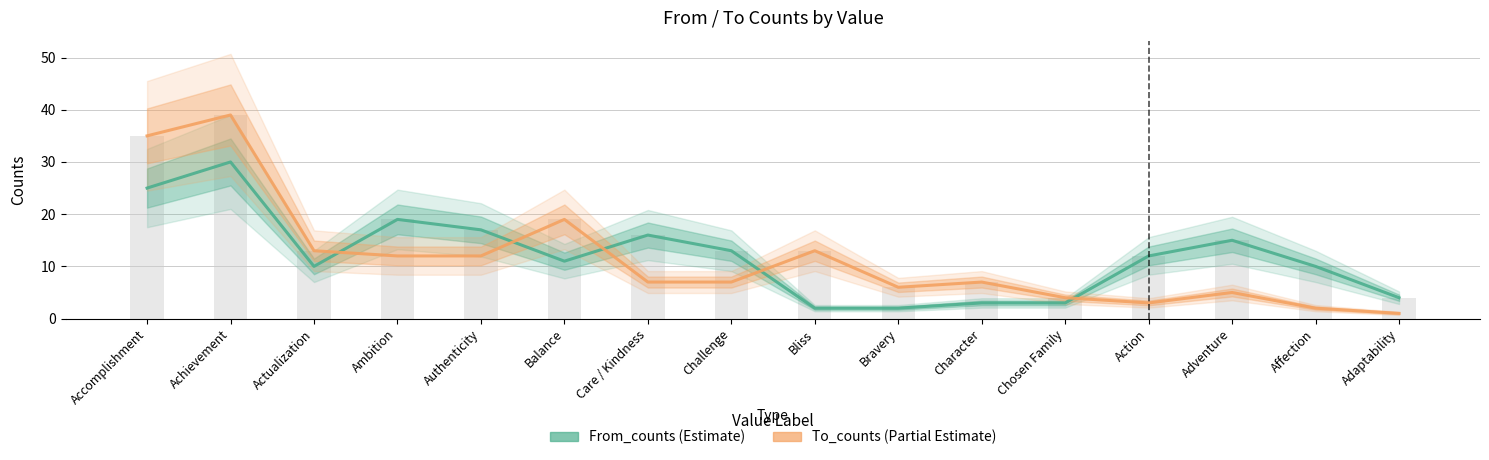

Where is From_counts nearest to the value 16?

Care / Kindness